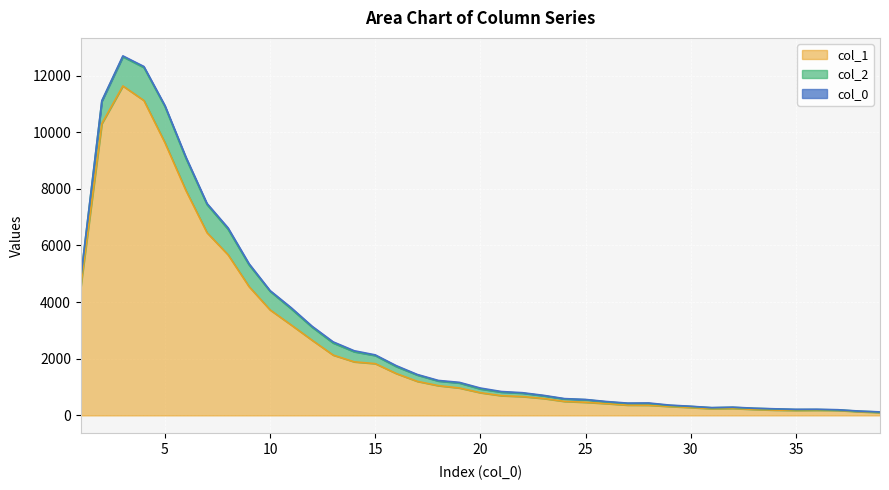

Reading left to right, extract all data points from this chart.

col_1: 4554	10303	11631	11118	9627	7937	6452	5673	4547	3725	3194	2653	2129	1891	1828	1478	1202	1050	968	801	696	665	598	494	463	417	364	360	316	279	235	247	212	188	177	182	177	131	101
col_2: 312	789	1031	1165	1277	1135	993	901	768	656	571	460	427	357	285	245	222	163	176	133	125	120	94	87	90	58	57	62	35	36	35	36	36	39	26	23	15	16	17
col_0_vals: 4	21	32	36	38	47	39	48	41	26	40	34	40	35	24	33	21	22	23	32	22	17	17	12	10	15	13	17	13	8	5	8	7	6	13	13	9	7	5